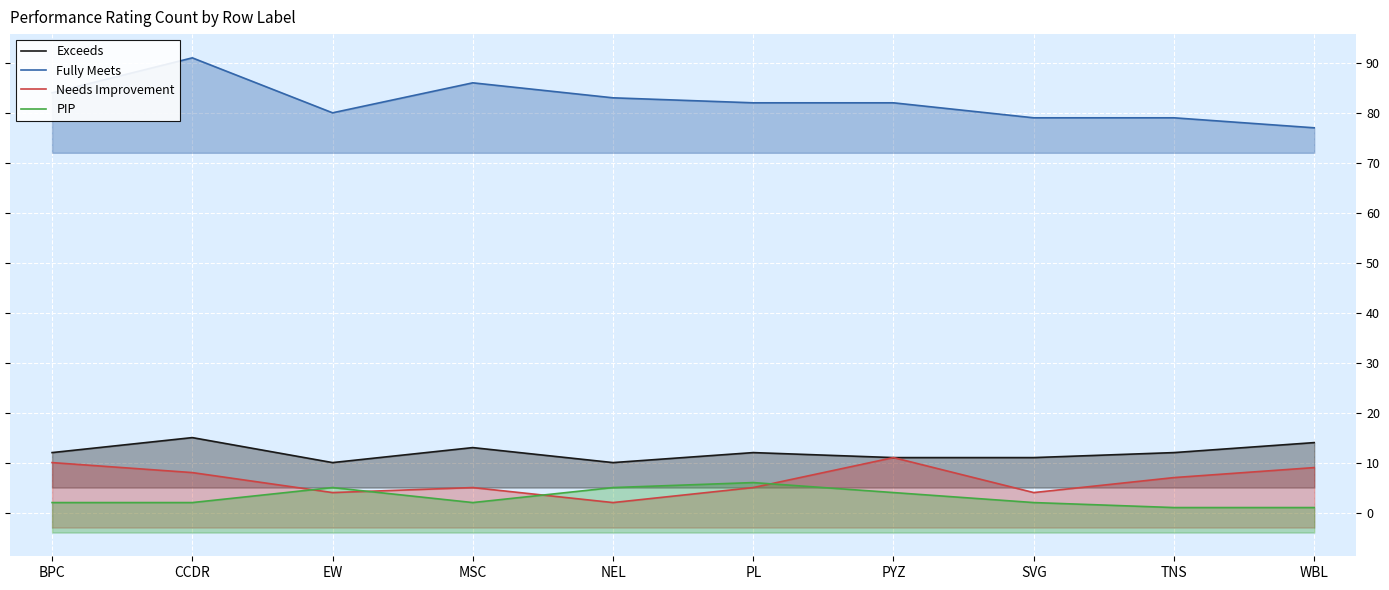

At which label is Fully Meets closest to 84?

BPC